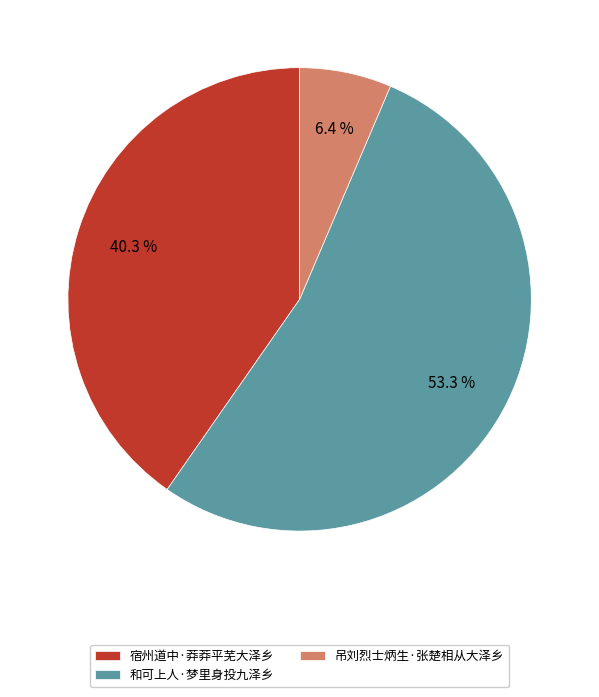

How many slices are in this pie chart?

3